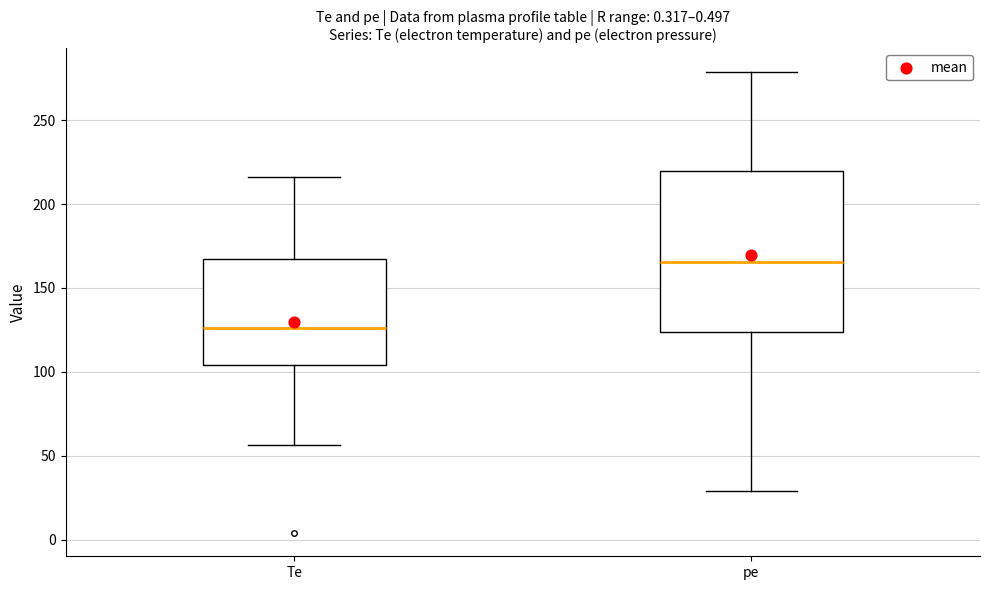

Which box's median line is the lowest?

Te